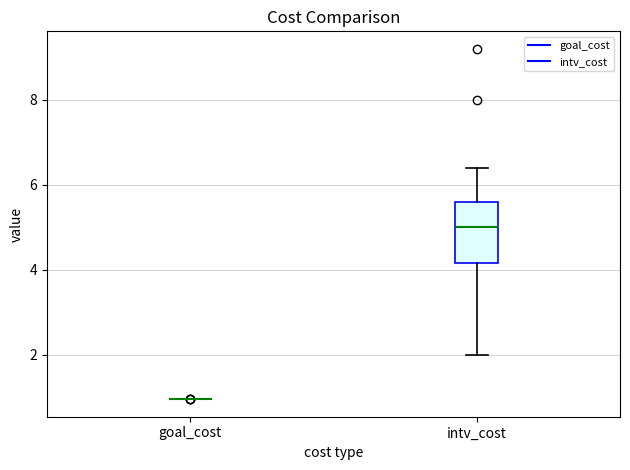

Reading left to right, transcribe this box plot: for each box, give where its median line is, the range the box spans, and where its two whiskers end, as read against the y-axis. The values are not printed on the chart, so give them approximately, as read against the axis.

goal_cost: box collapsed to a line at 1.0, whiskers 1.0 to 1.0
intv_cost: median 5.0, box 4.2 to 5.6, whiskers 2.0 to 6.4